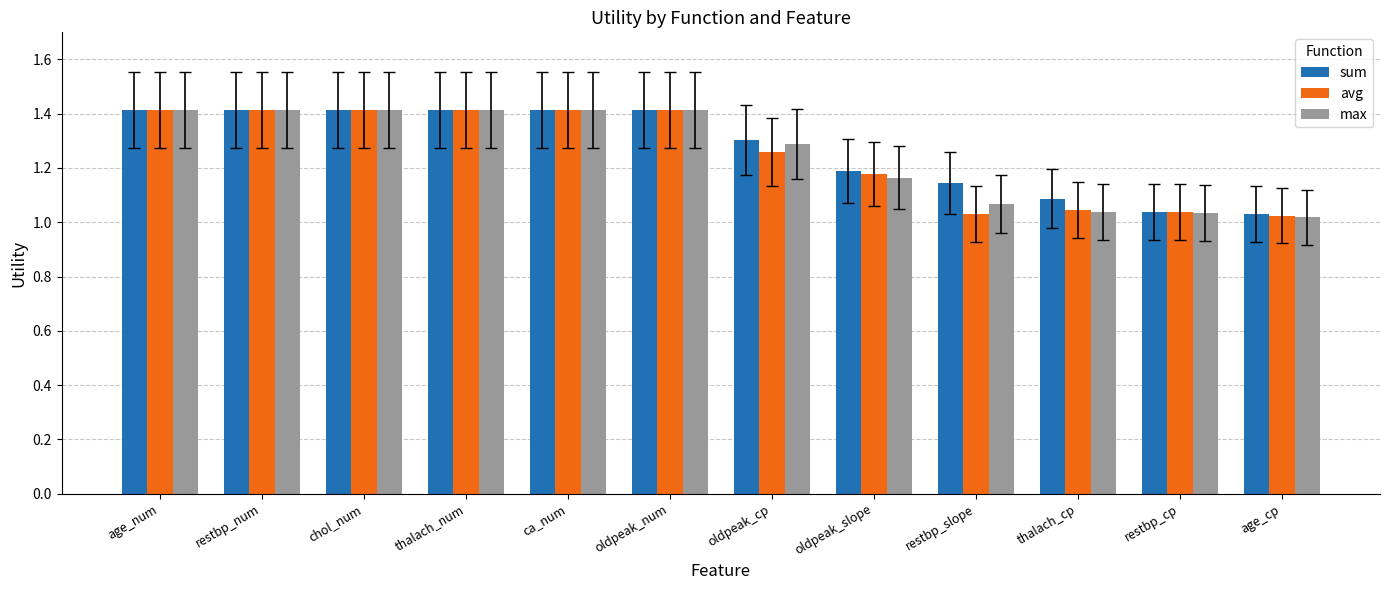

Is the value of max at restbp_slope greater than the value of avg at age_num?

No